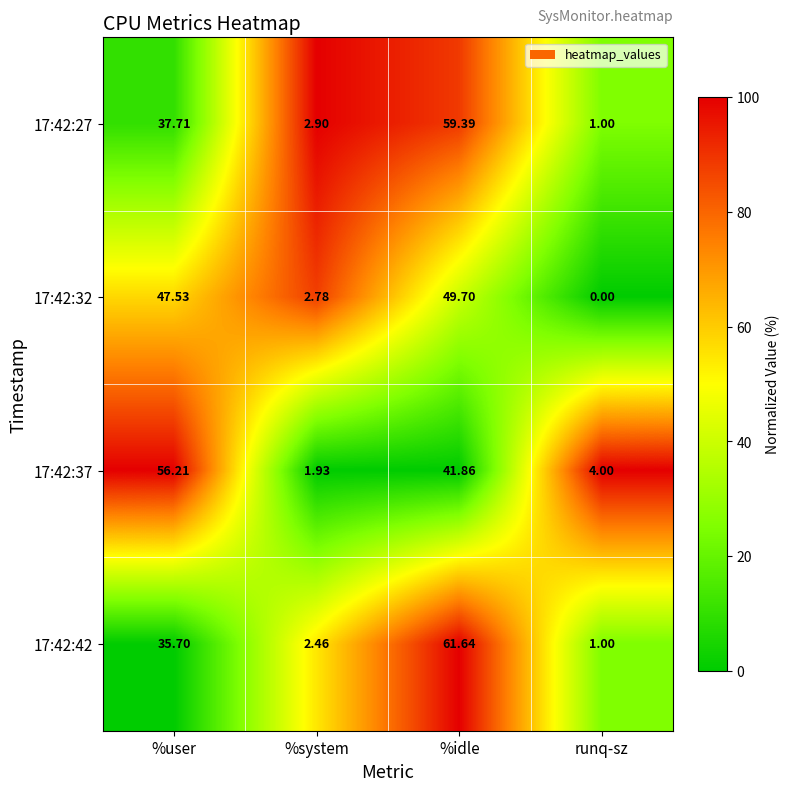

How many categories are shown in the chart?

4